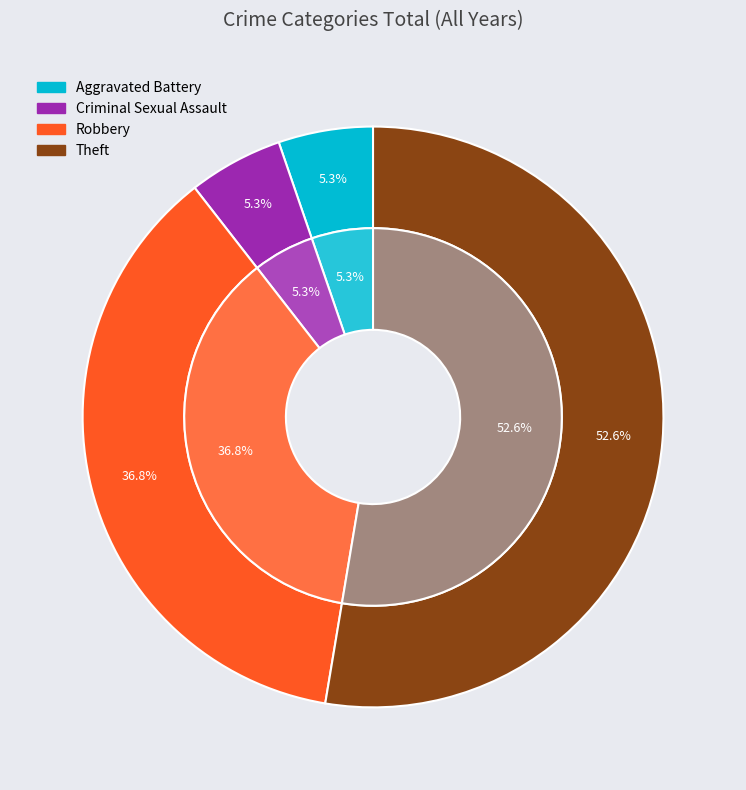

What percentage is the Robbery slice, to the nearest percent?

37%